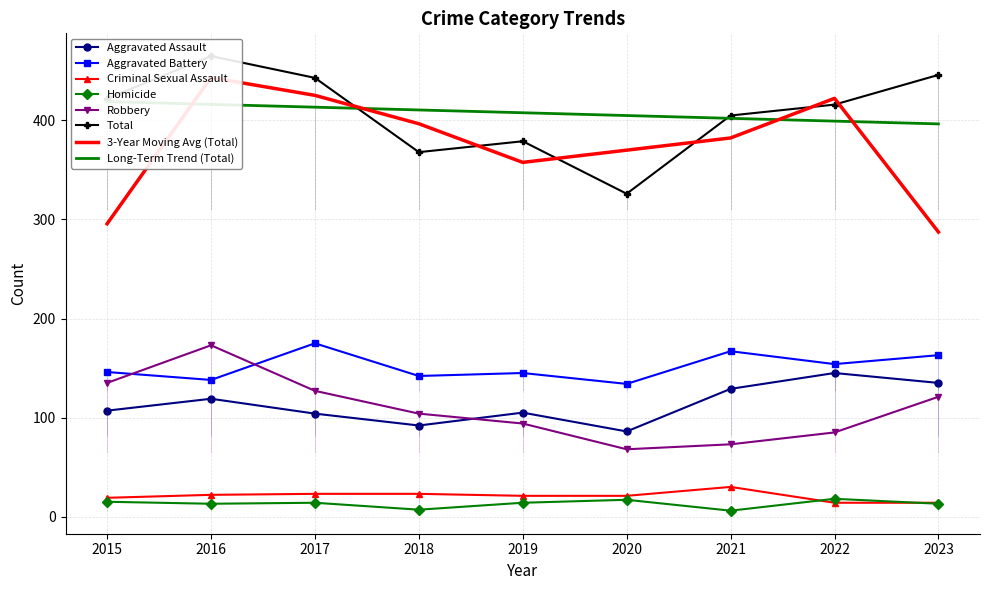

The Homicide series shows 3 at 2021. True or false?

False